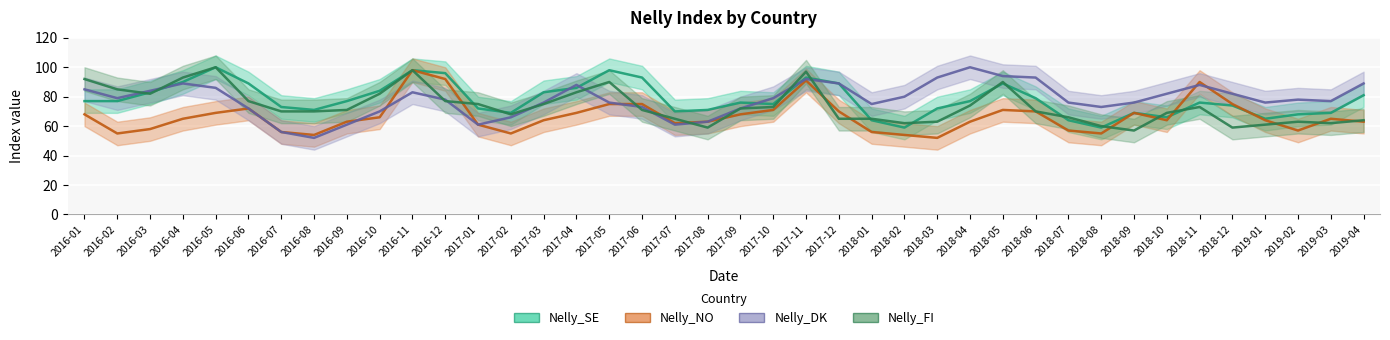

What is the smallest value displayed?

52